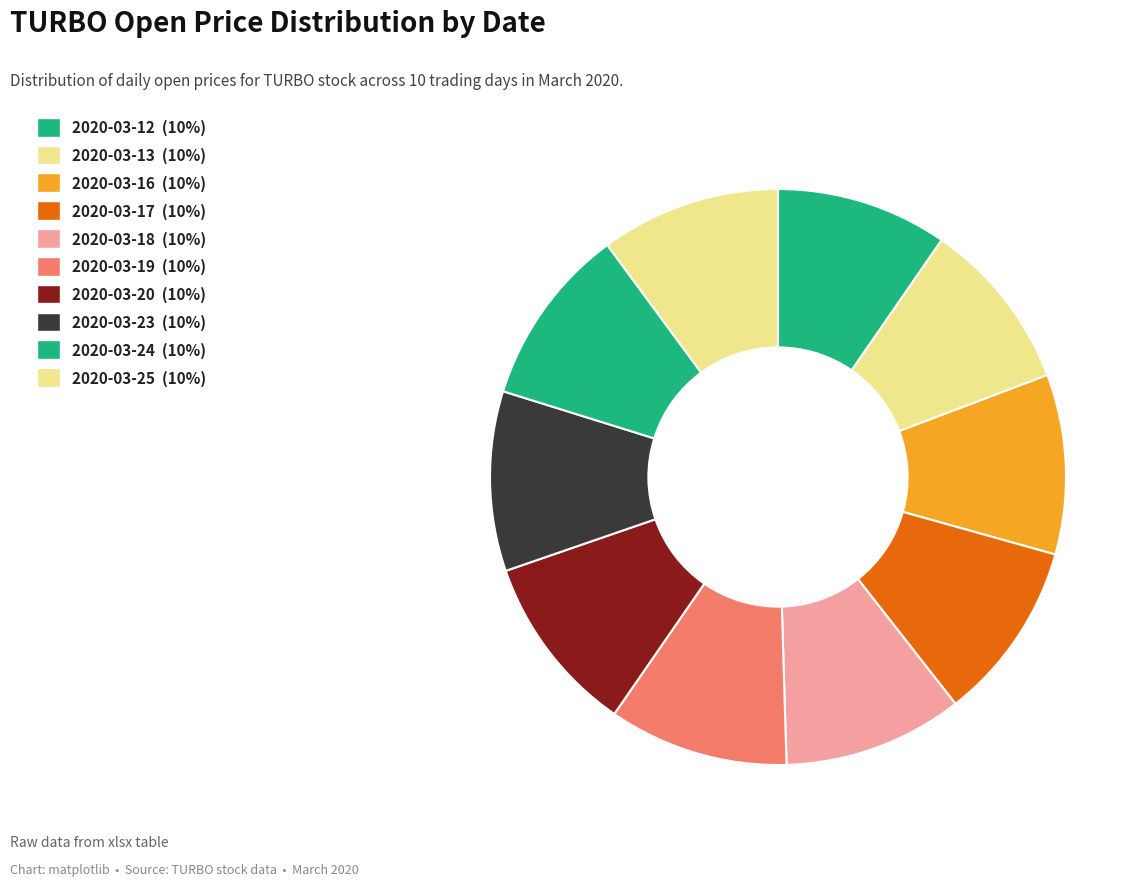

To the nearest percent, what portion does 2020-03-18 represent?

10%